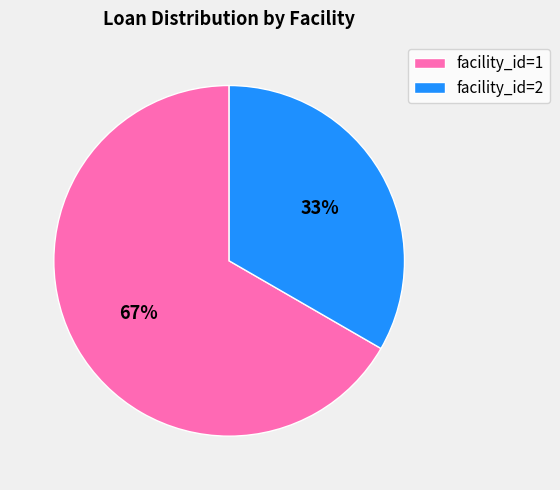

What percentage is the facility_id=1 slice, to the nearest percent?

67%